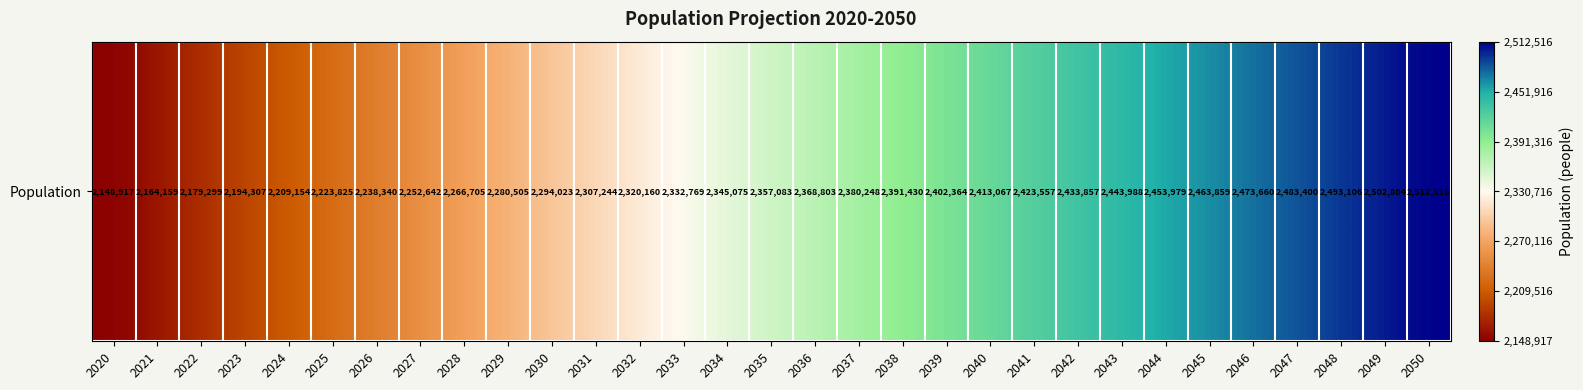

What is the ratio of the value at 2032 to the value at 2035?

1.0